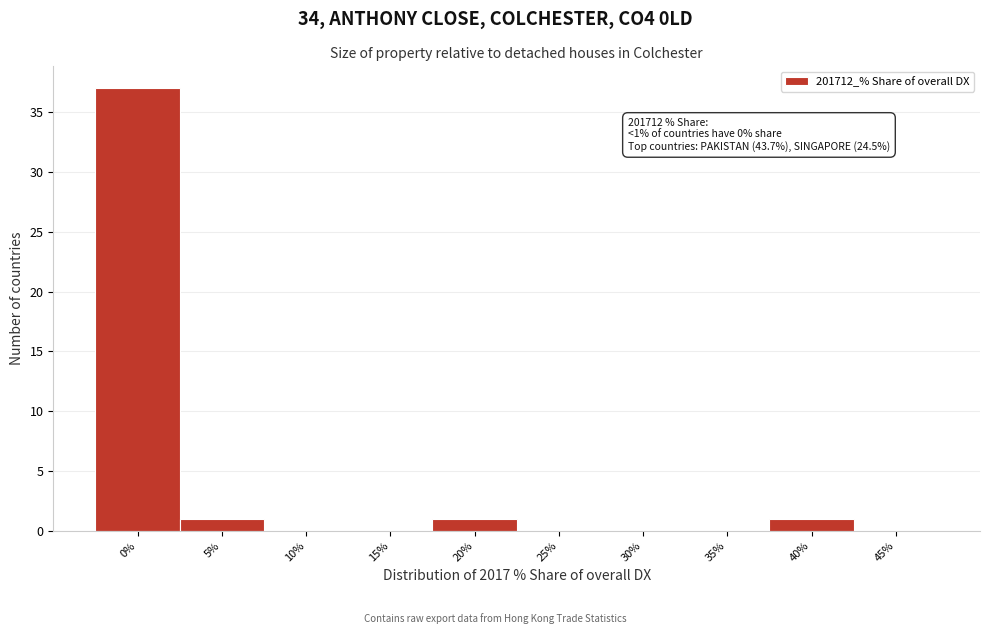

Reading left to right, extract all data points from this chart.

0%=37	5%=1	10%=0	15%=0	20%=1	25%=0	30%=0	35%=0	40%=1	45%=0